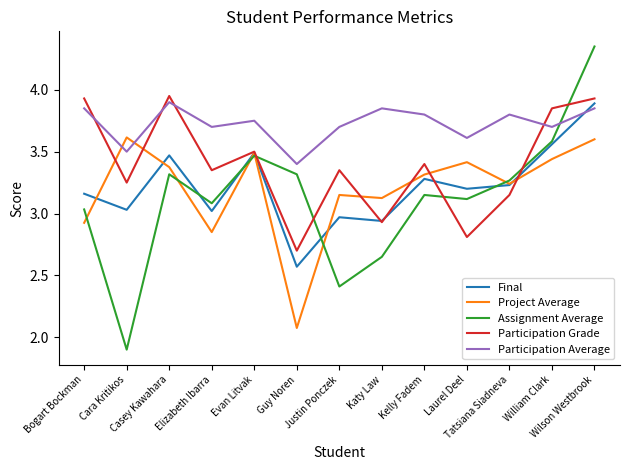

True or false: Participation Average and Assignment Average intersect in this chart.

True